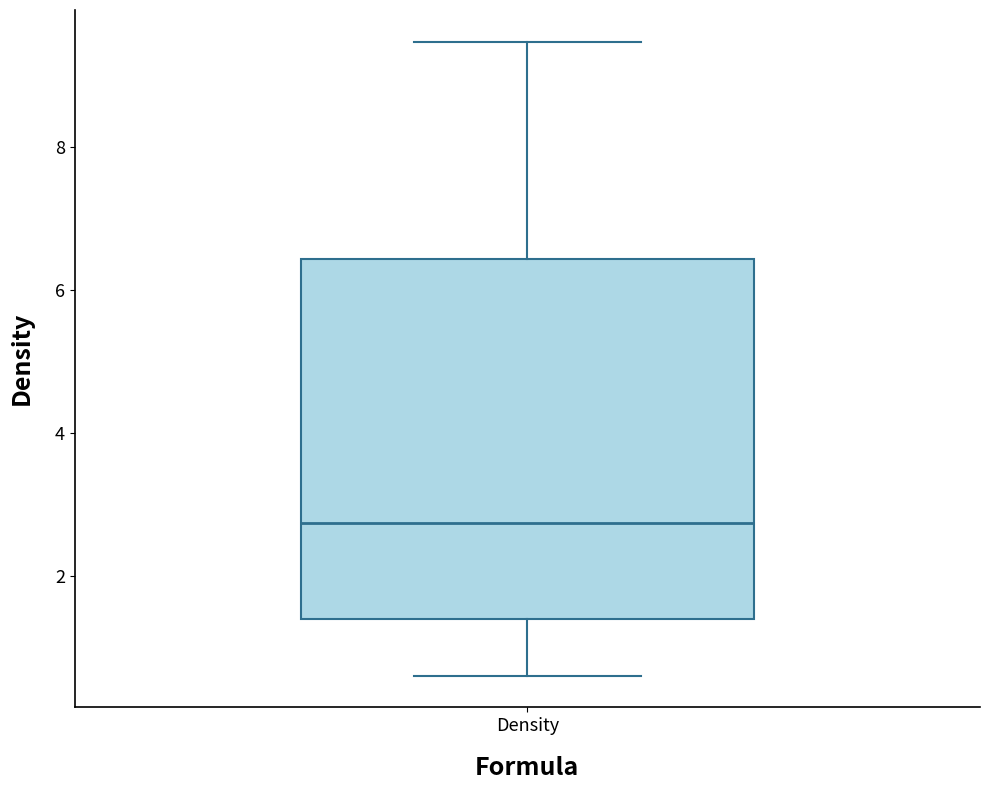

Where is the lower edge of the box for Density on the y-axis? The values are not printed on the chart, so give them approximately, as read against the axis.

1.4